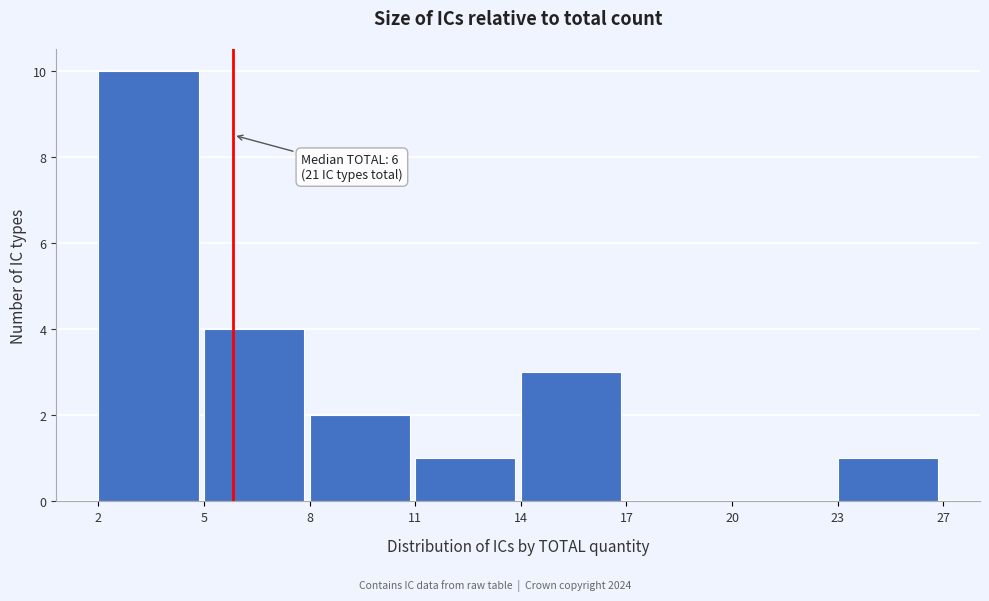

Reading right to left, what are all the values shown in this chart?

23=1	20=0	17=0	14=3	11=1	8=2	5=4	2=10